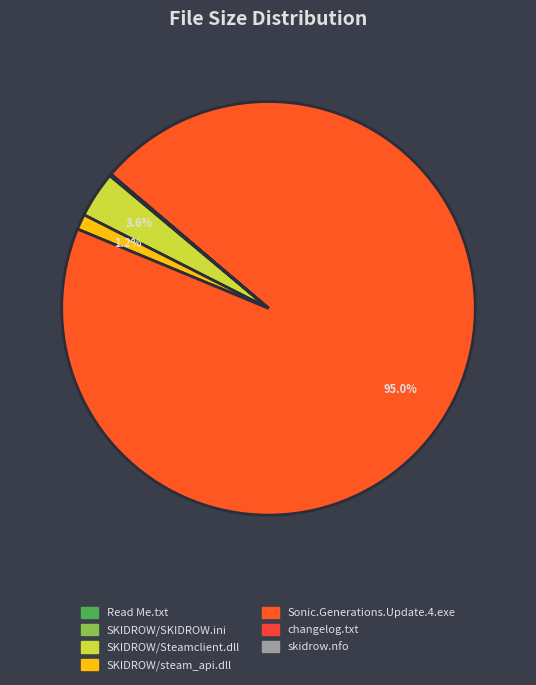

Does SKIDROW/SKIDROW.ini account for over 50% of the chart?

No